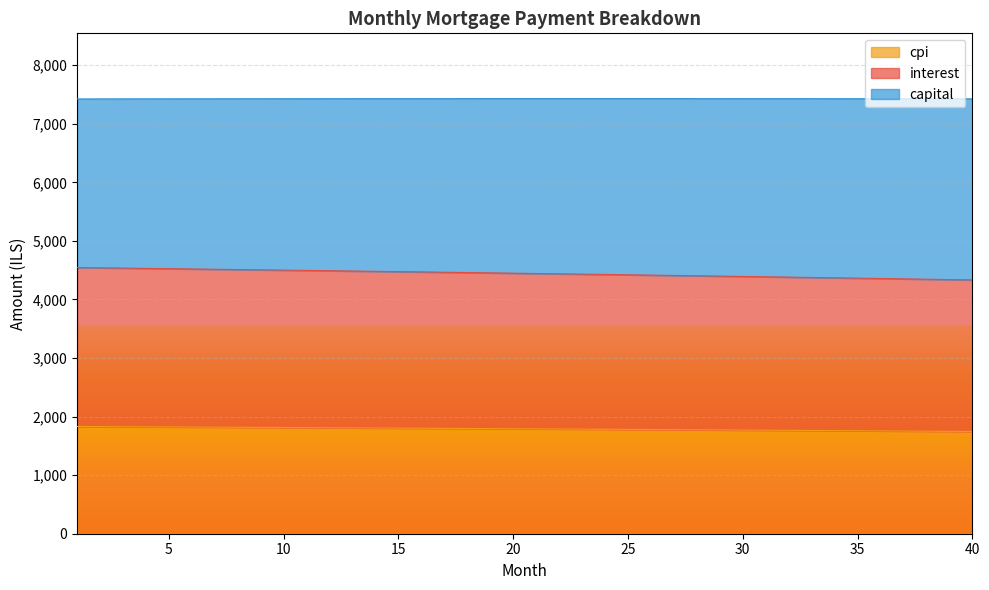

What is the highest value of the cpi series?

1831.4